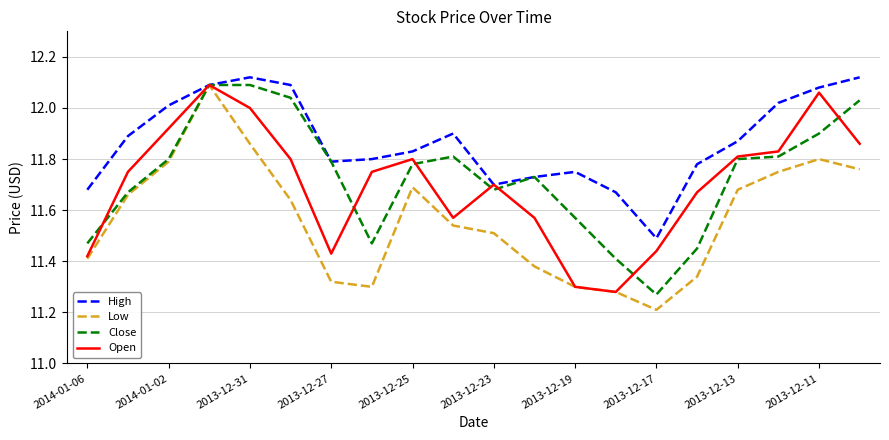

What is the smallest value displayed?

11.2